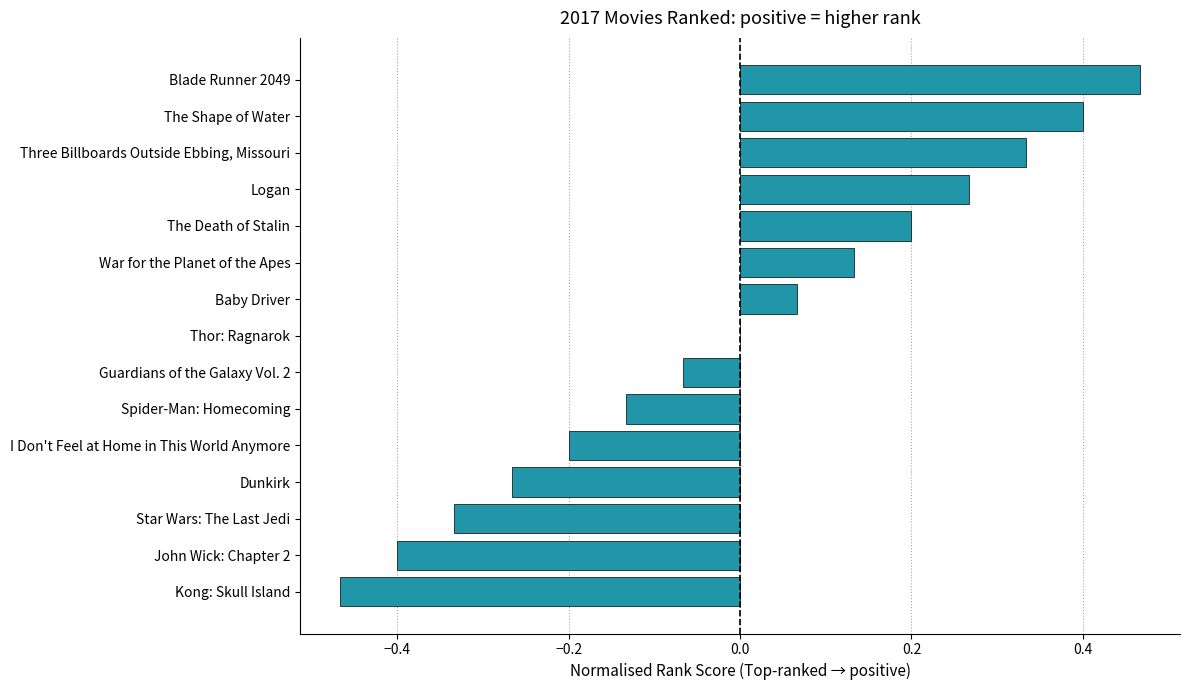

Which has a higher value, Star Wars: The Last Jedi or Spider-Man: Homecoming?

Spider-Man: Homecoming